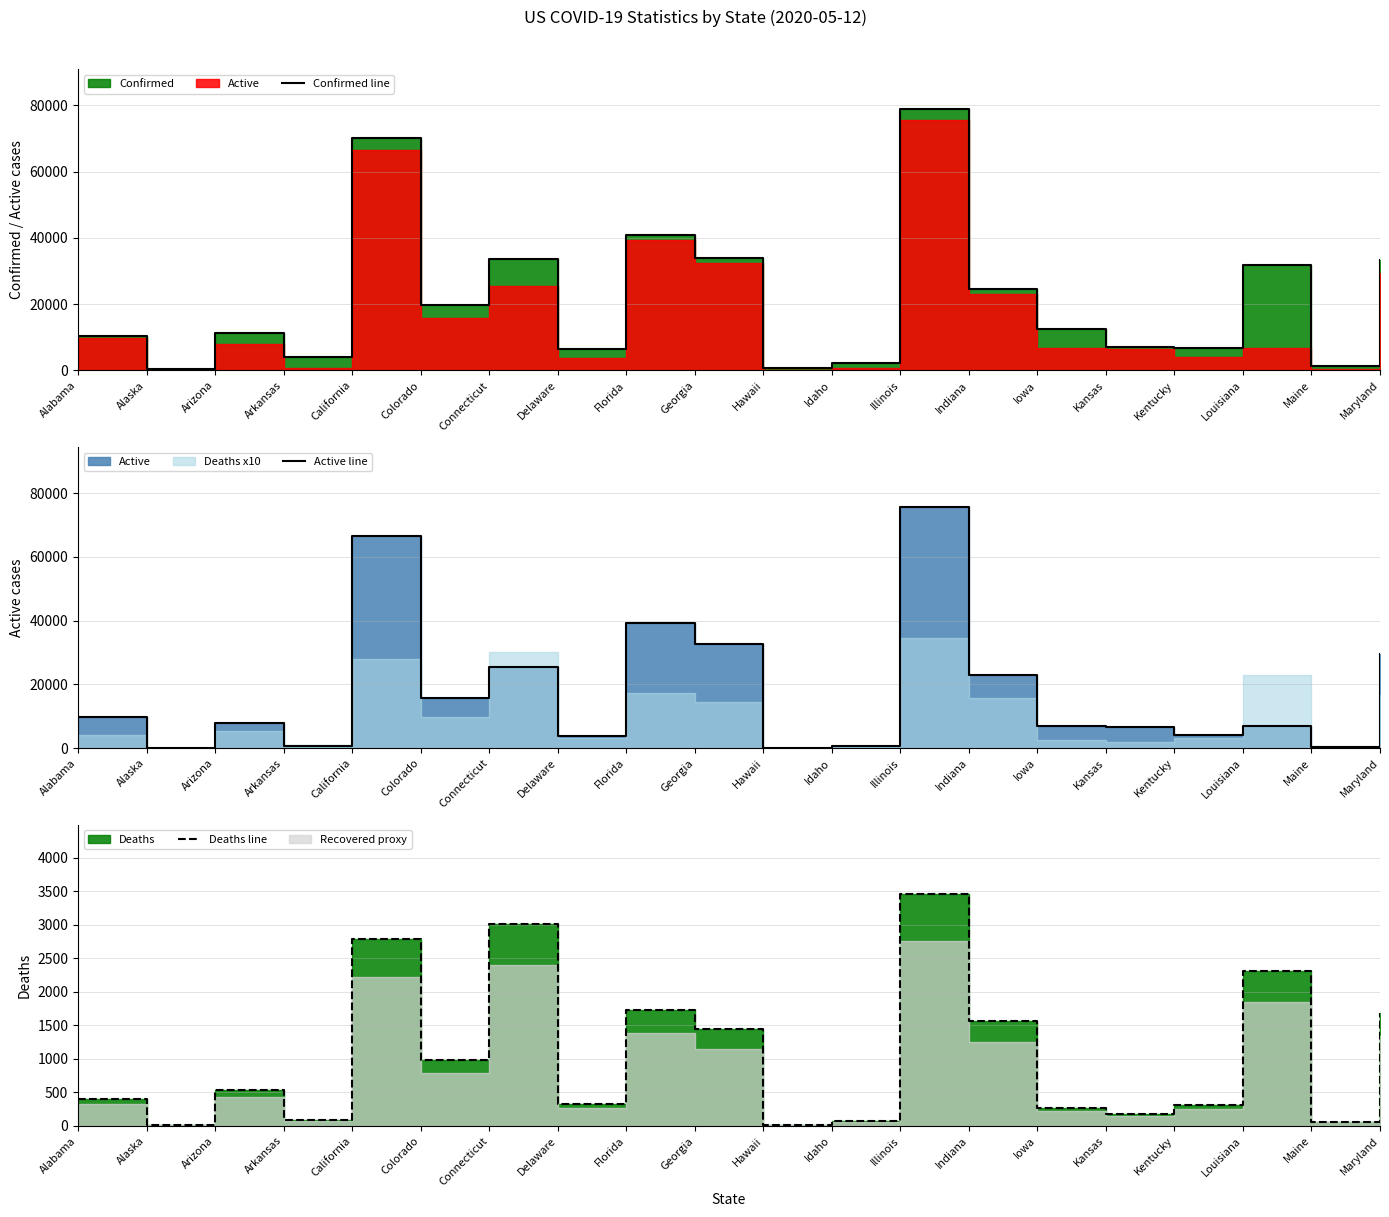

What value does the Deaths line series have at Kansas?

180